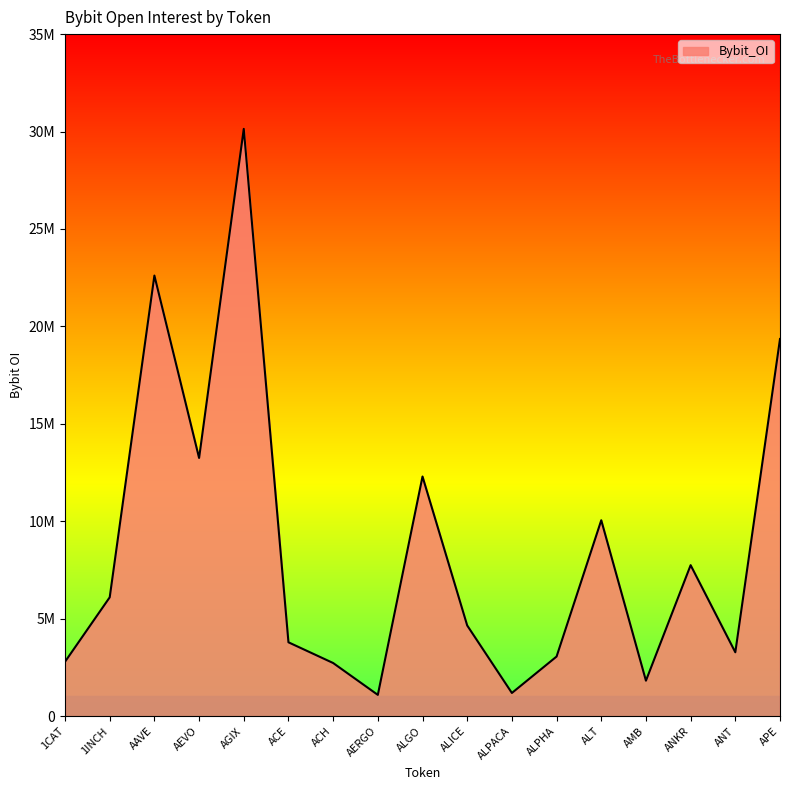

Does the chart have visible grid lines?

No